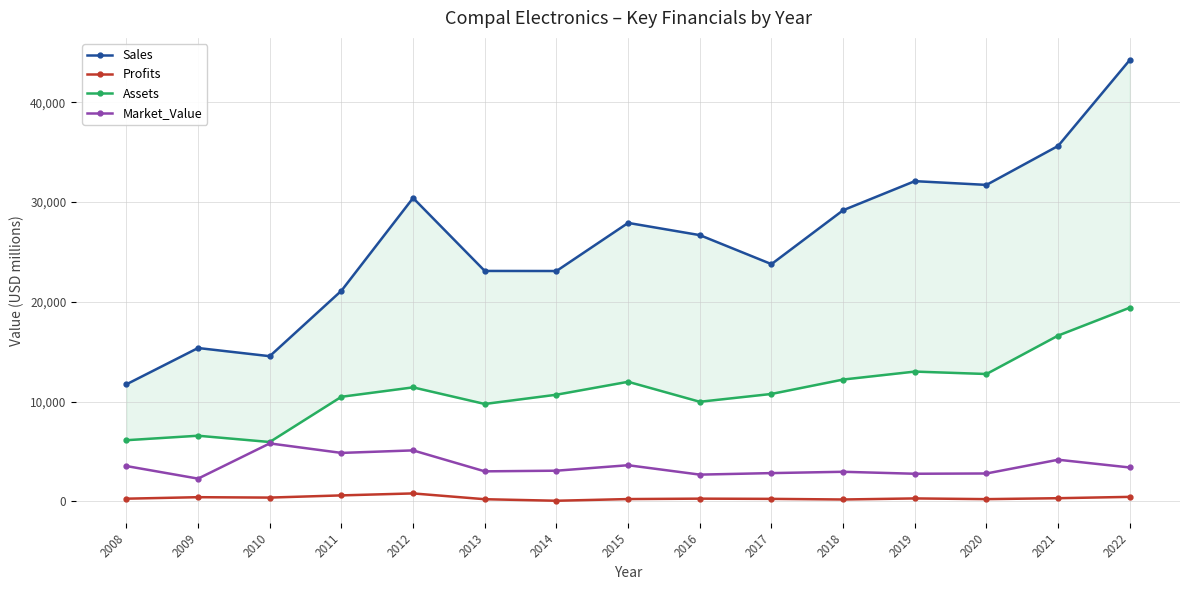

The value of Sales at 2021 is 15282.0. True or false?

False